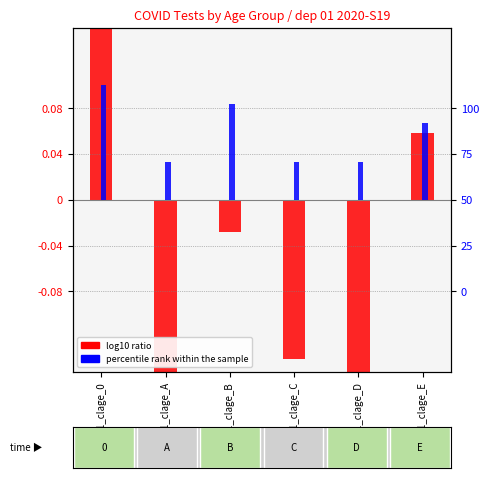

Rank the categories by log10 ratio value from lowest to highest.

dep01_clage_A, dep01_clage_D, dep01_clage_C, dep01_clage_B, dep01_clage_E, dep01_clage_0